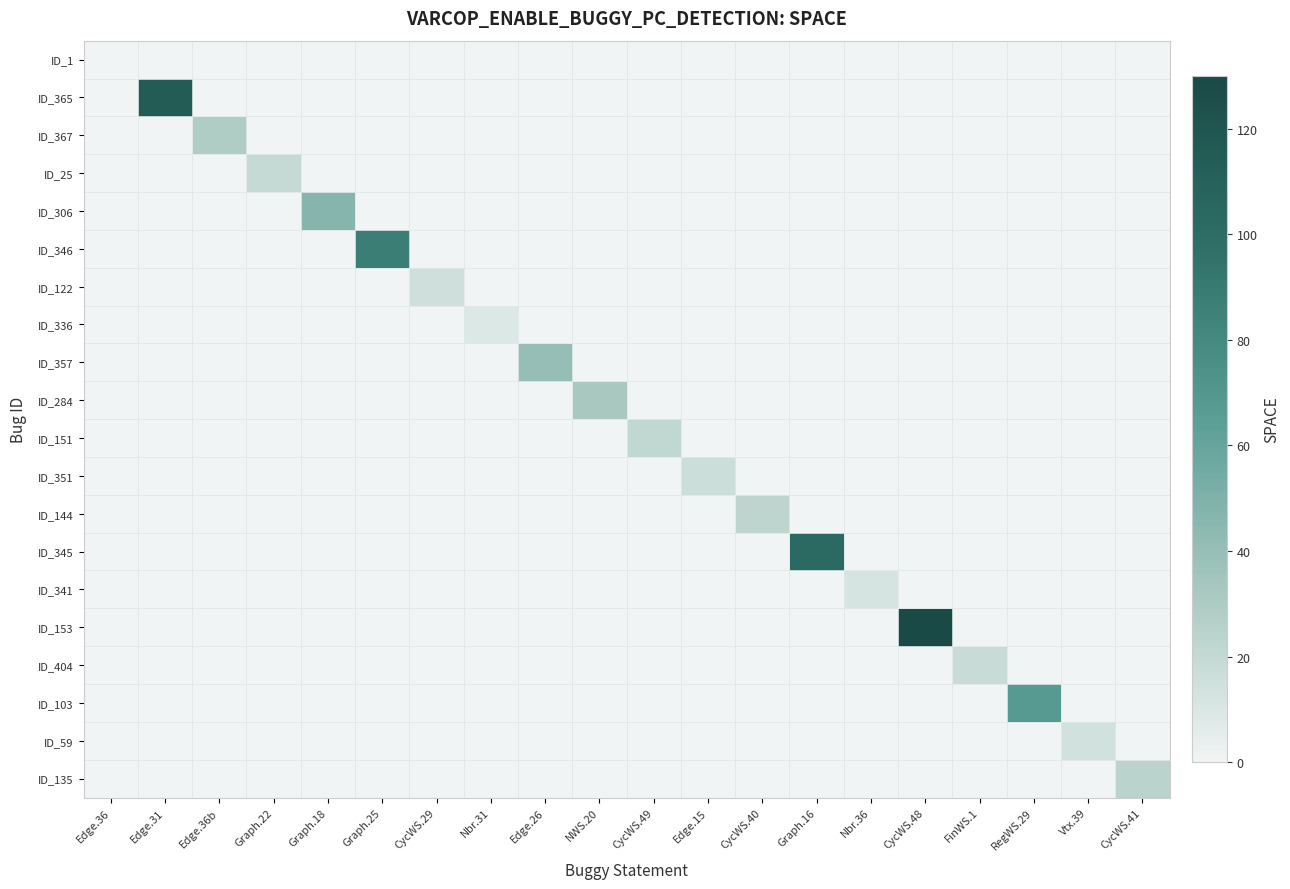

At Graph.16, list the series in order from smallest to largest.

ID_1, ID_365, ID_367, ID_25, ID_306, ID_346, ID_122, ID_336, ID_357, ID_284, ID_151, ID_351, ID_144, ID_341, ID_153, ID_404, ID_103, ID_59, ID_135, ID_345